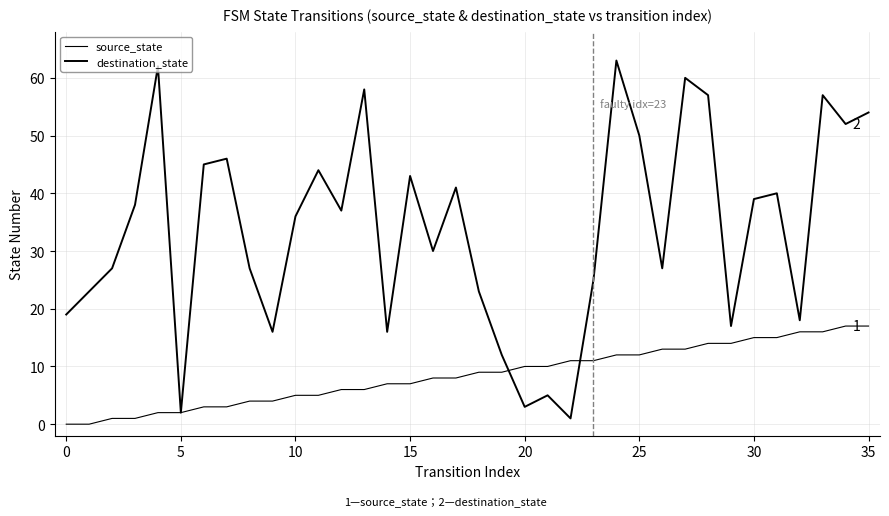

Does the chart display data point markers on the line(s)?

No